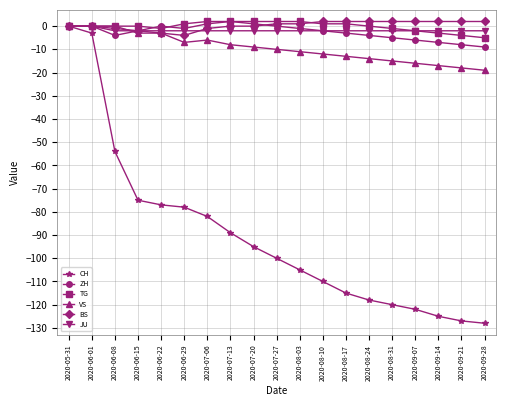

What is the difference between the highest and lowest values at 2020-07-13?

91